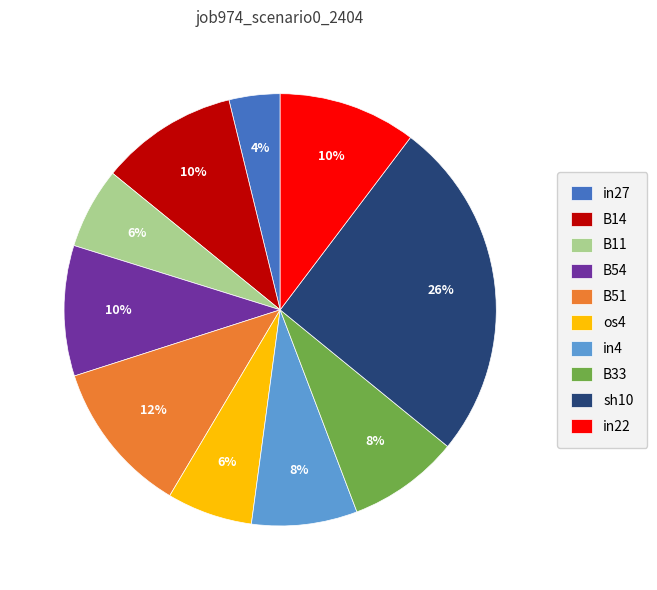

Do B51 and sh10 together represent more than half of the pie?

No